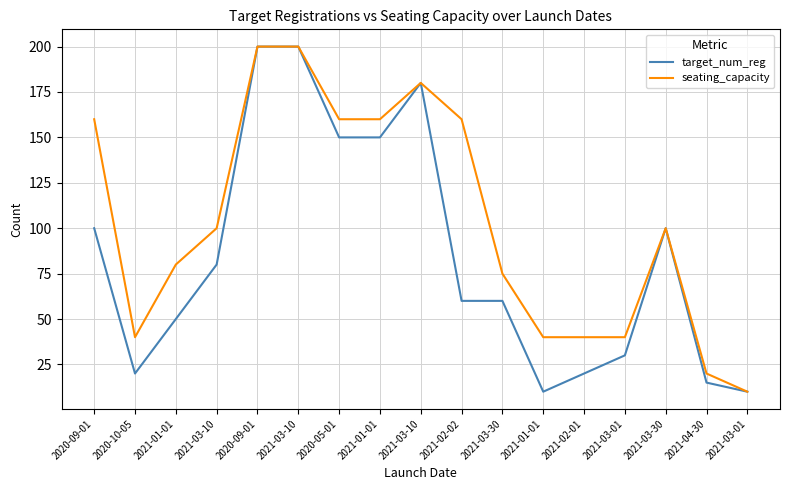

List the labels in order of target_num_reg value, largest first.

2020-09-01, 2021-03-10, 2021-03-10, 2020-05-01, 2021-01-01, 2020-09-01, 2021-03-30, 2021-03-10, 2021-02-02, 2021-03-30, 2021-01-01, 2021-03-01, 2020-10-05, 2021-02-01, 2021-04-30, 2021-01-01, 2021-03-01